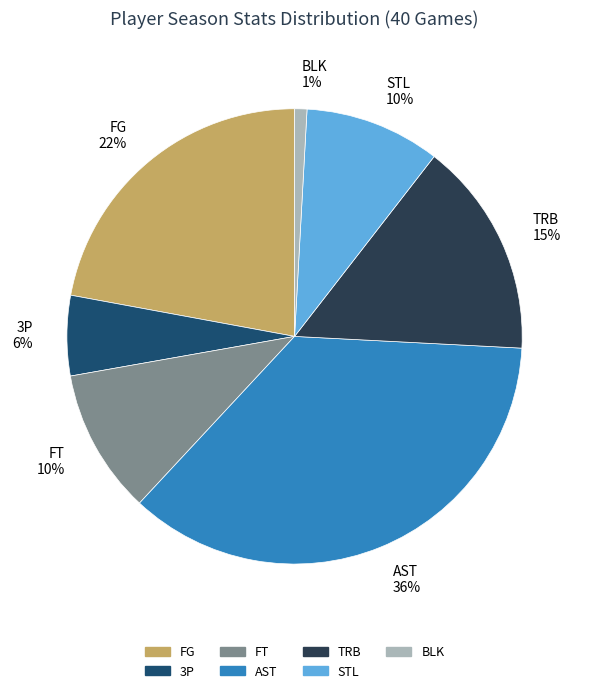

To the nearest percent, what percentage of the pie is STL 10%?

10%